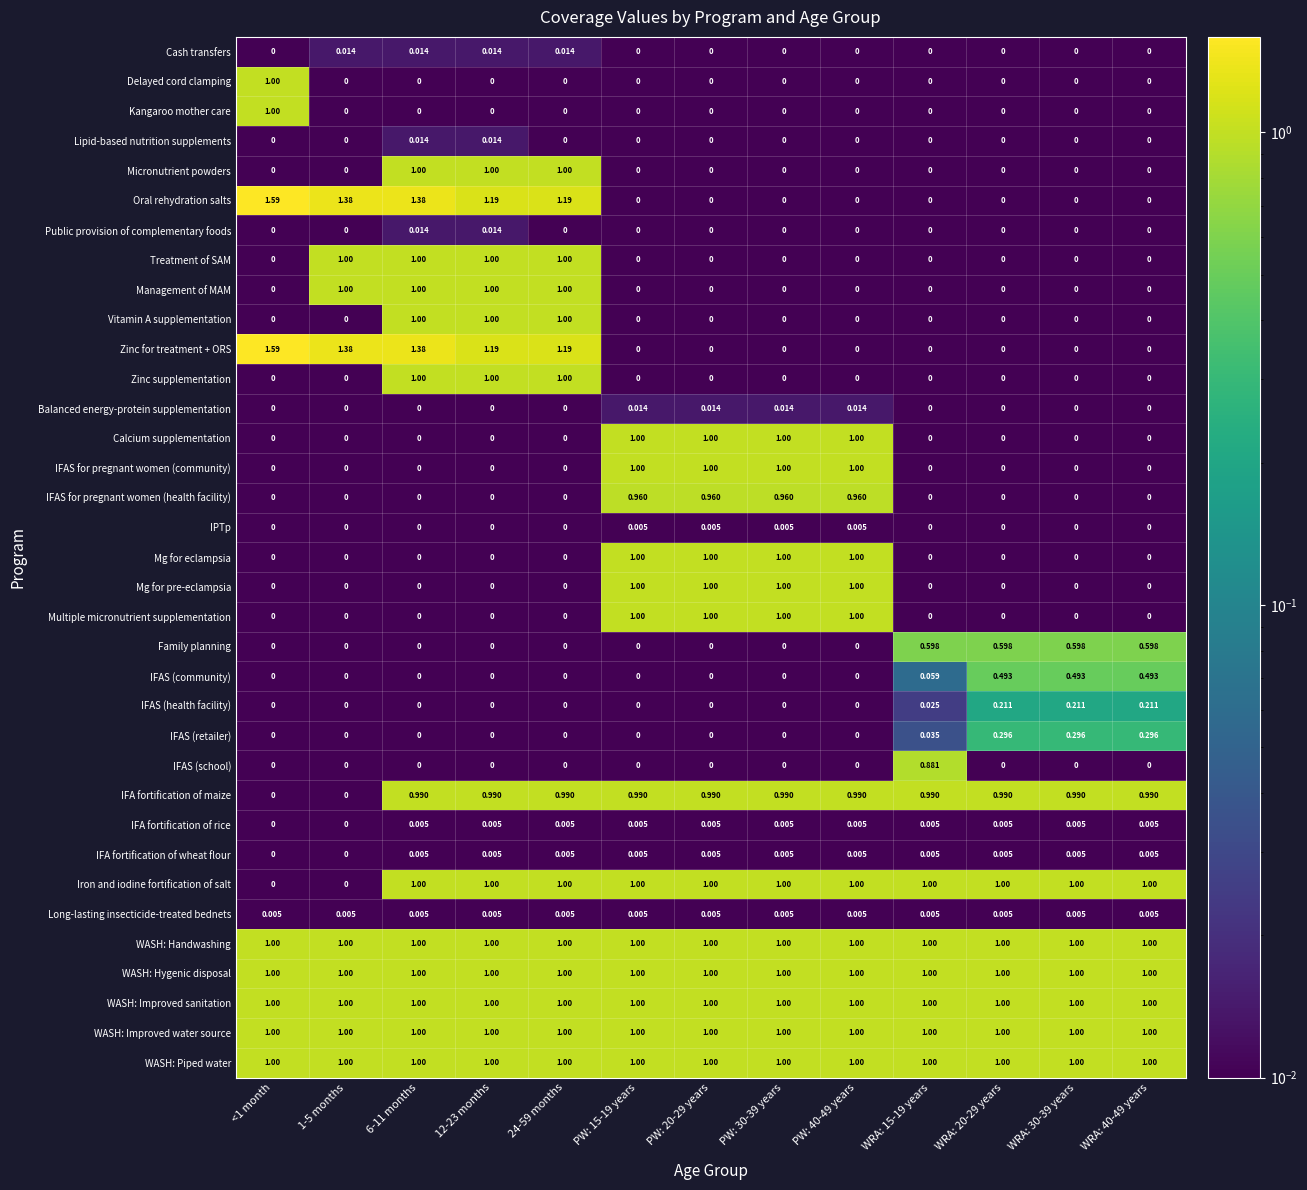

What is the difference between the highest and lowest values at WRA: 40-49 years?

1.0